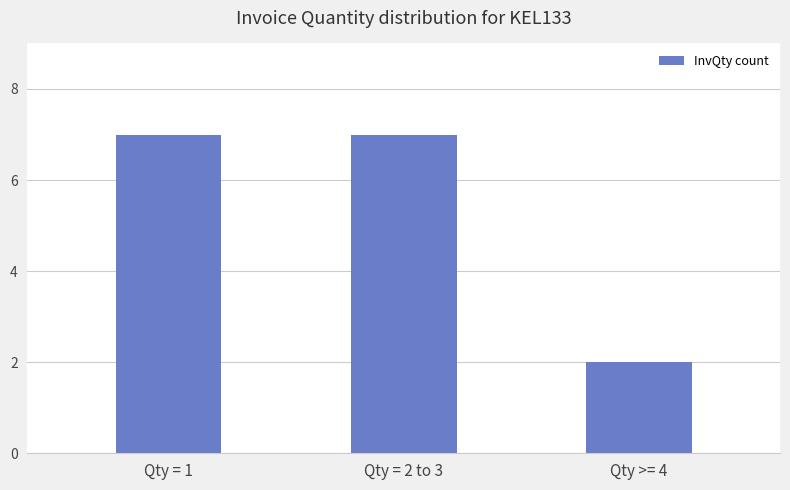

Approximately how many times larger is the value at Qty = 2 to 3 compared to Qty >= 4?

3.5